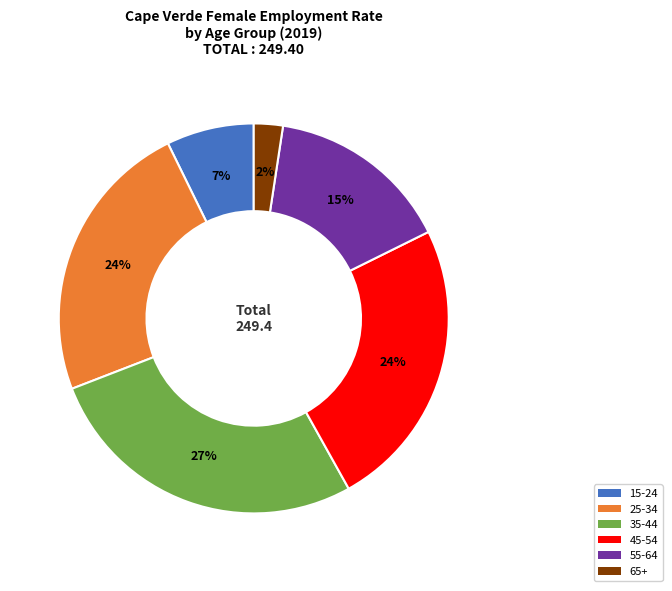

To the nearest percent, what is the difference between the largest and smallest slice percentages?

25%